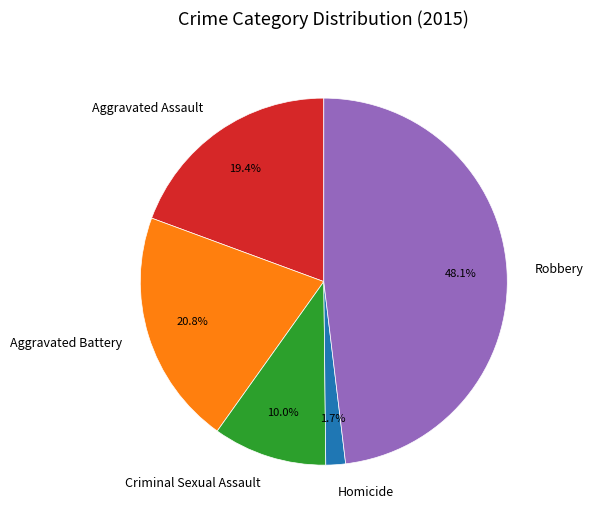

How many segments does this pie chart have?

5